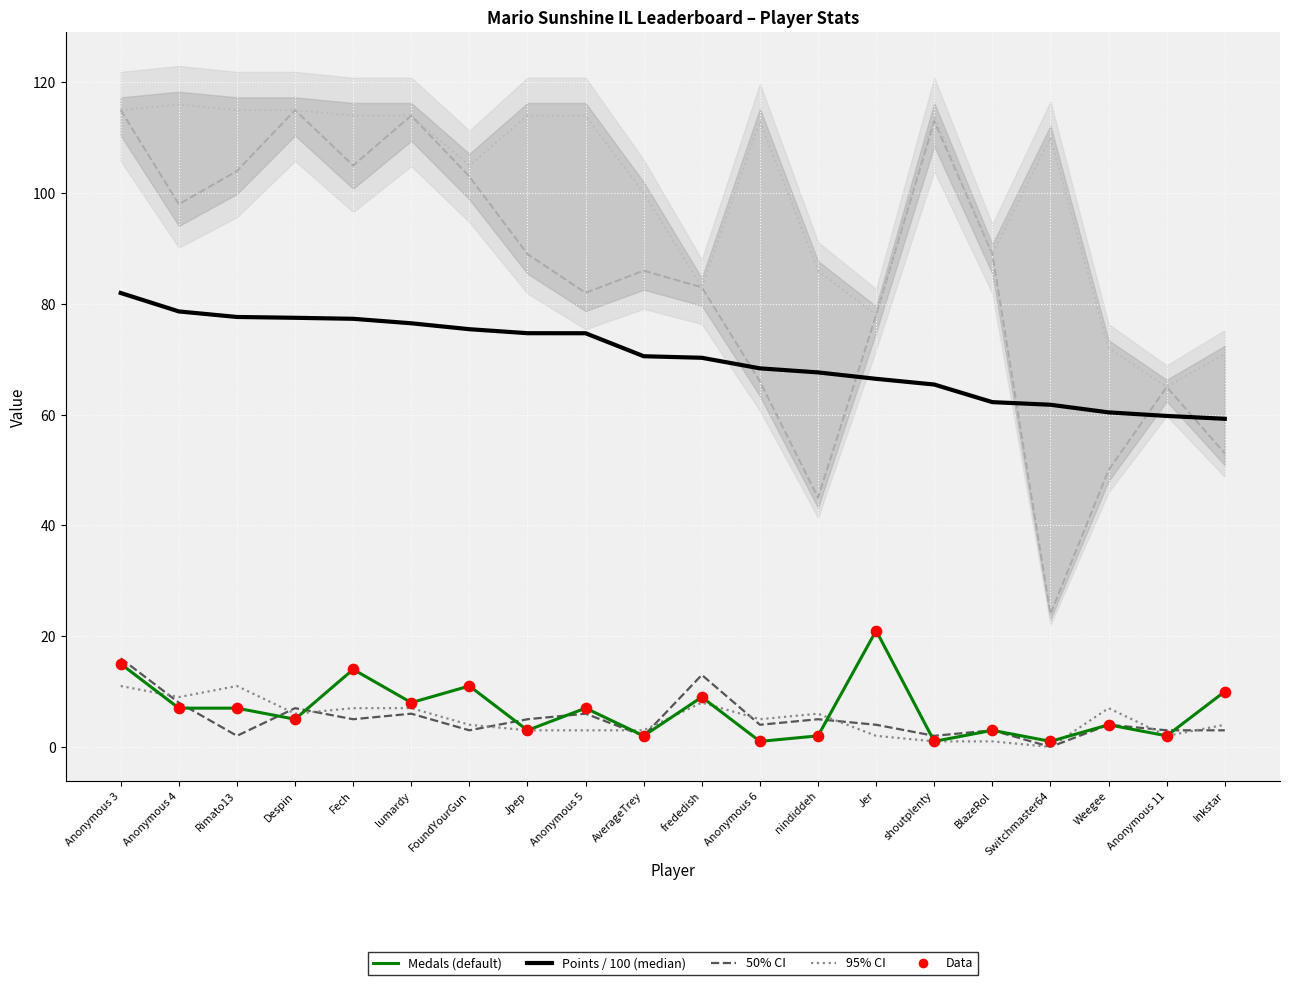

At which category is the sum across all series the highest?

Anonymous 3